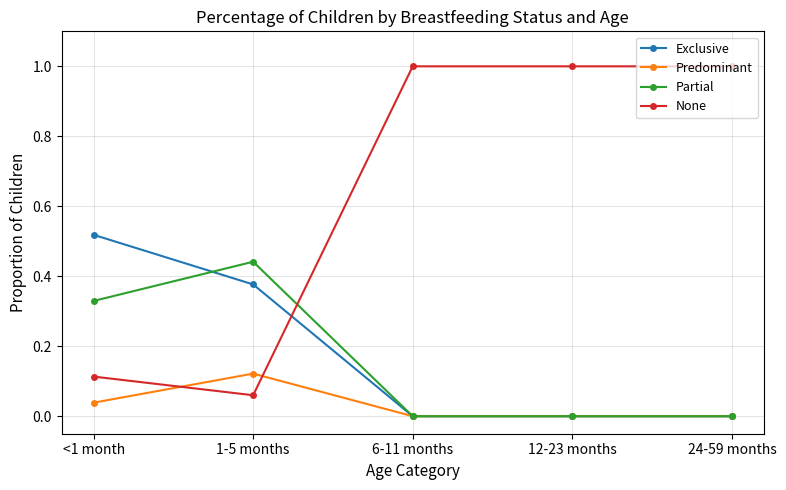

Is the value of Exclusive at 6-11 months greater than the value of Predominant at 1-5 months?

No